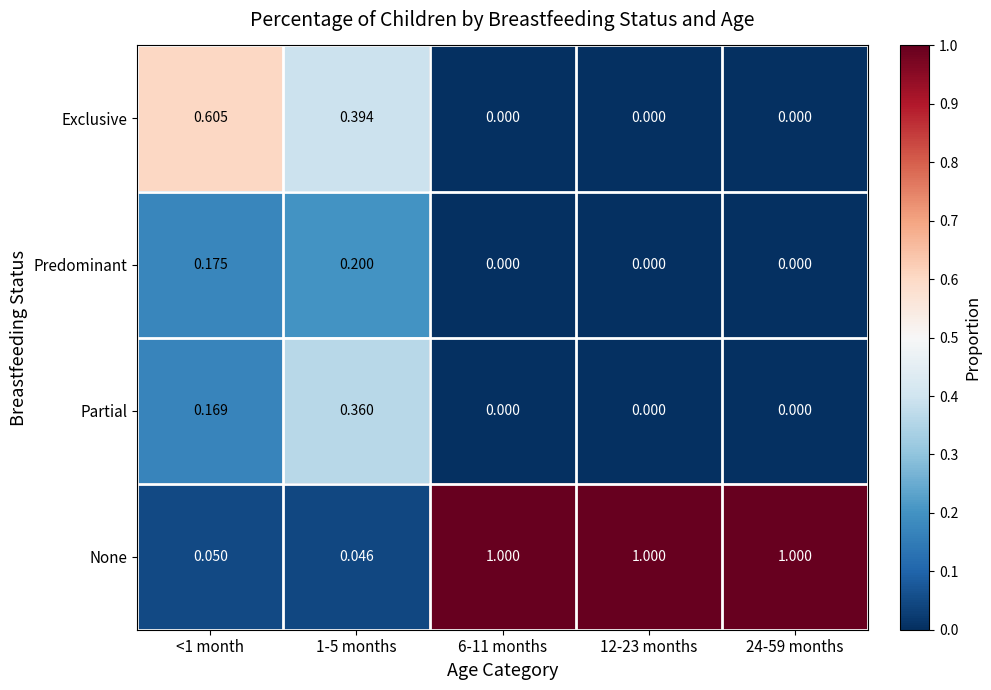

List the series in order of their peak value, highest first.

None, Exclusive, Partial, Predominant